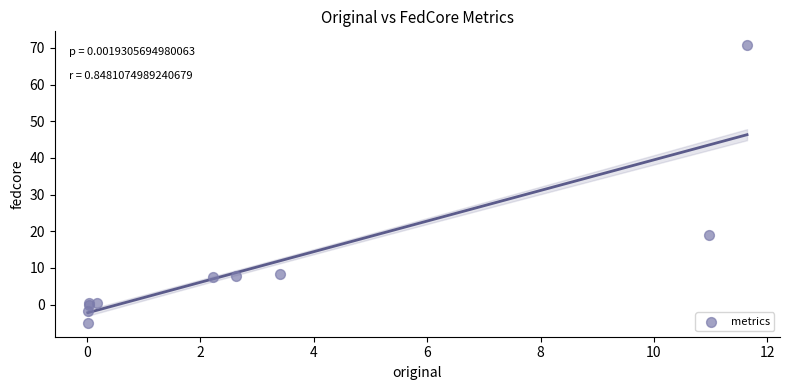

What Y value in the scatter plot is closest to 32?

18.9